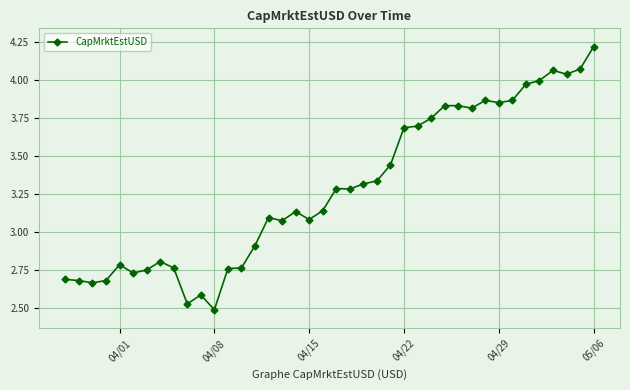

True or false: there are more than 2 points higher than both neighbors.

True